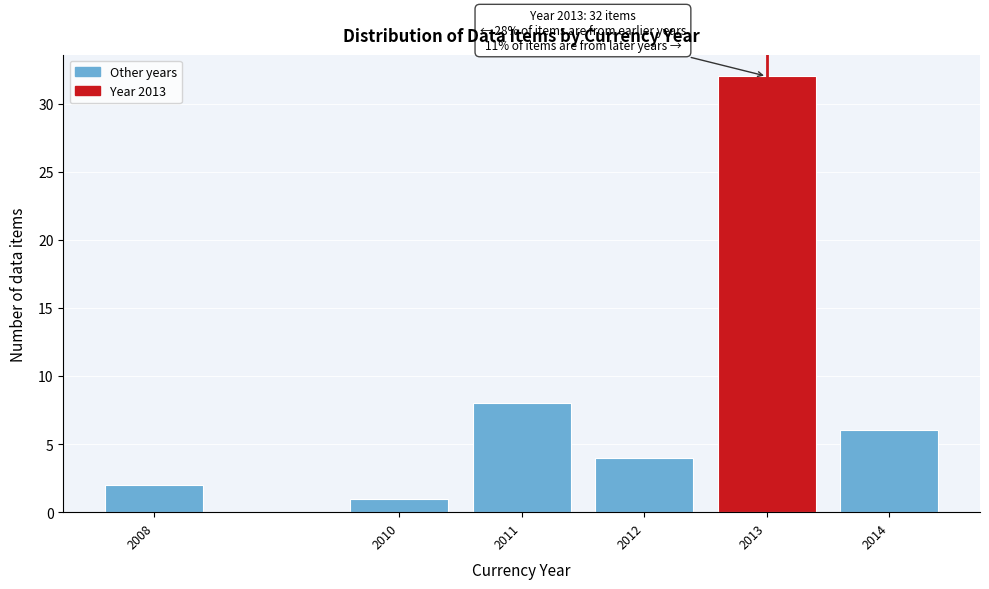

Which range on the x-axis has the tallest bar?

2012.5 to 2013.5